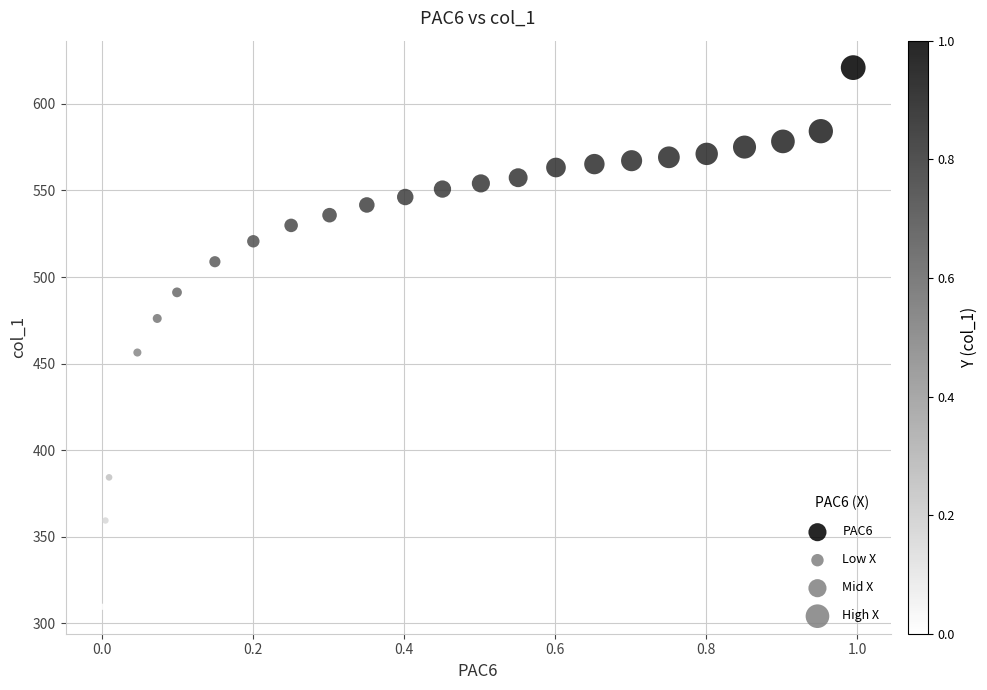

What is the range of Y values (max minus min)?

311.5